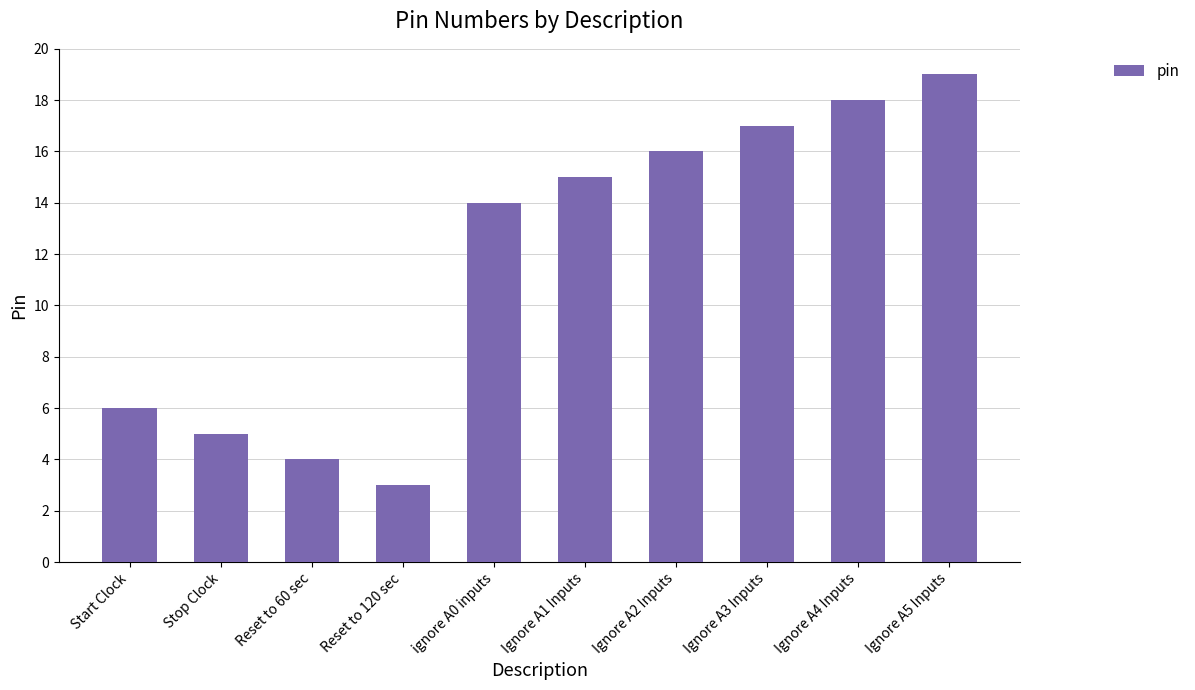

What is the change in value from Stop Clock to Ignore A4 Inputs?

+13